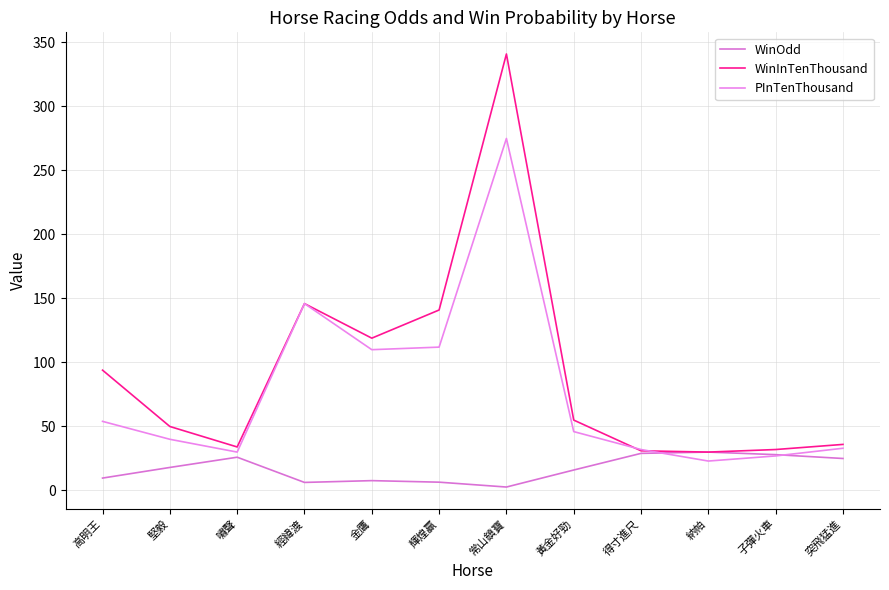

How many distinct data groups are displayed?

3